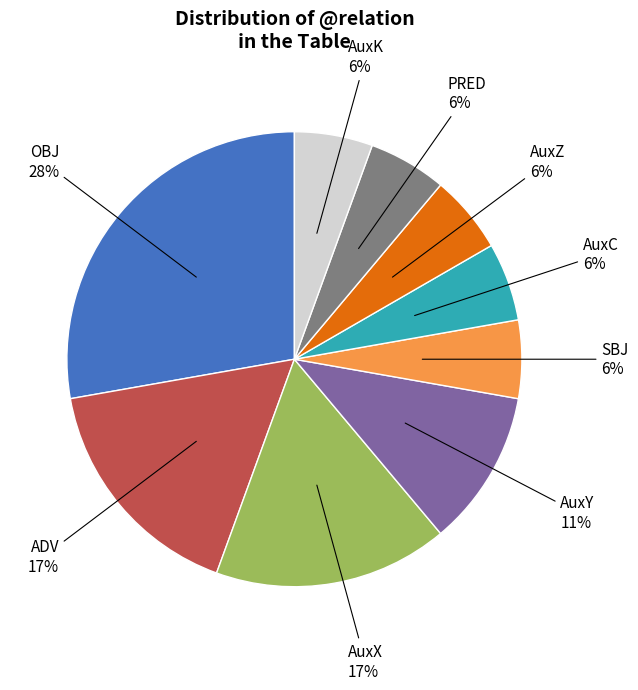

Is there any slice that represents more than half of the pie?

No